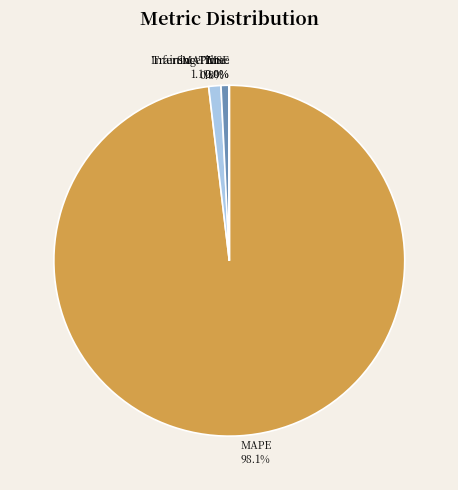

True or false: MAPE accounts for 98% of the total.

True